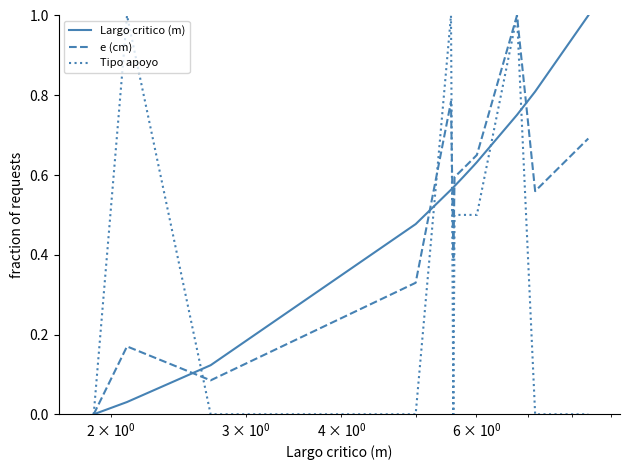

How many lines are shown in the chart?

3